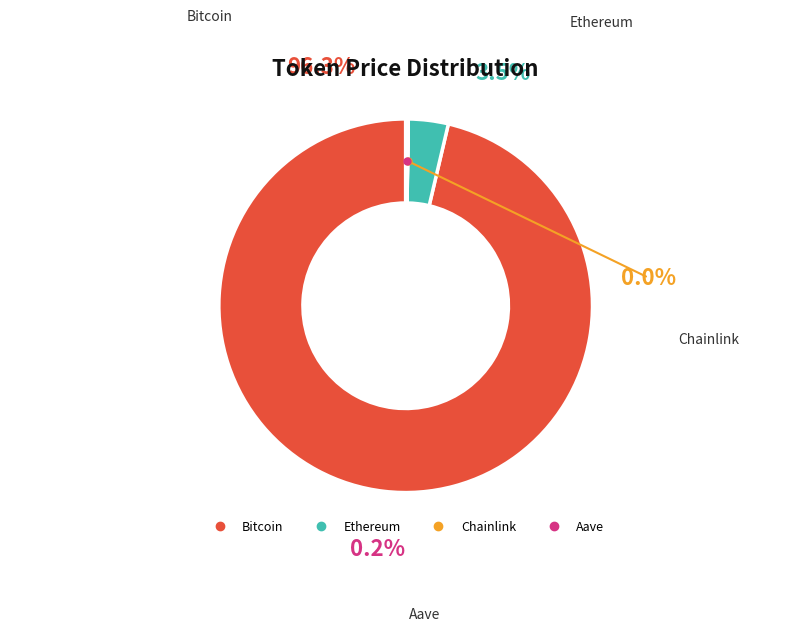

What percentage do Chainlink and Bitcoin together represent?

96.3%